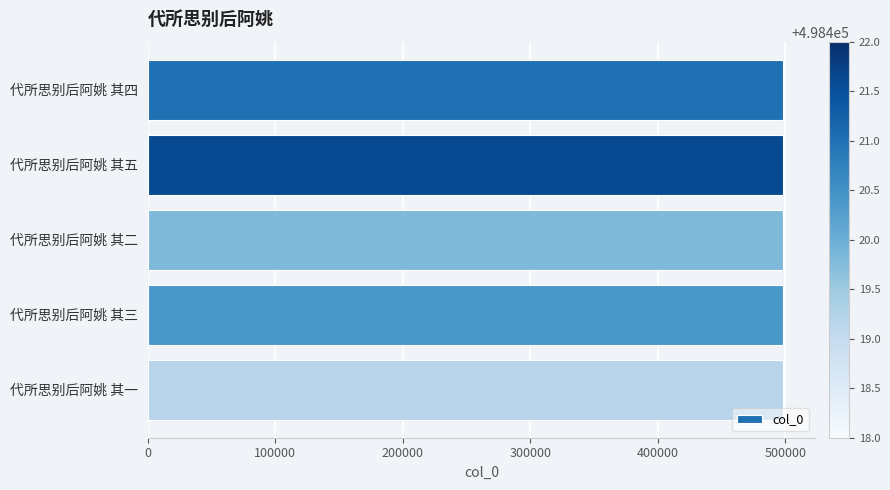

What is the greatest value displayed?

498422